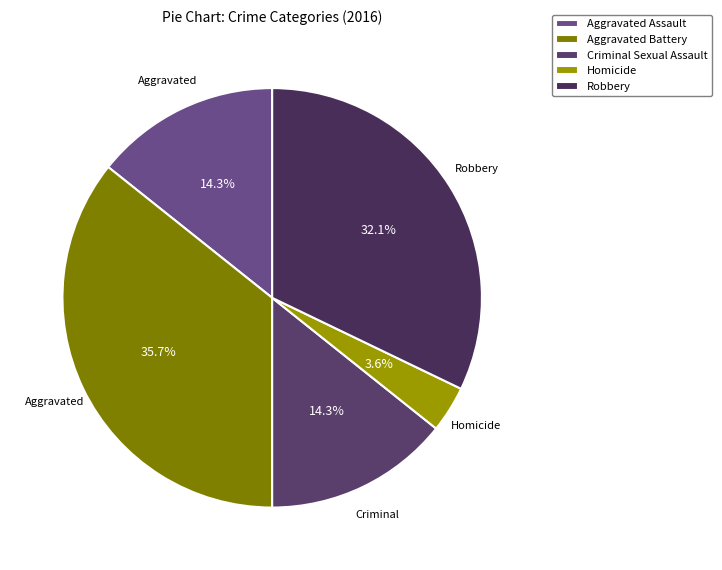

To the nearest percent, what is the difference between the Aggravated Battery and Aggravated Assault slice percentages?

21%